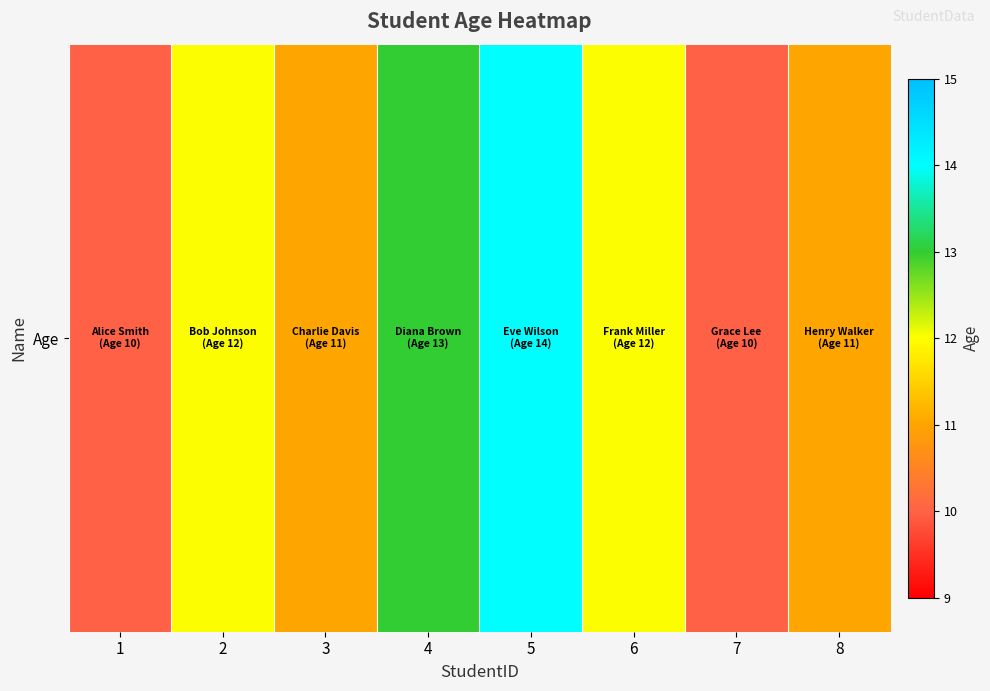

Is it true that the value at 2 is 5?

False